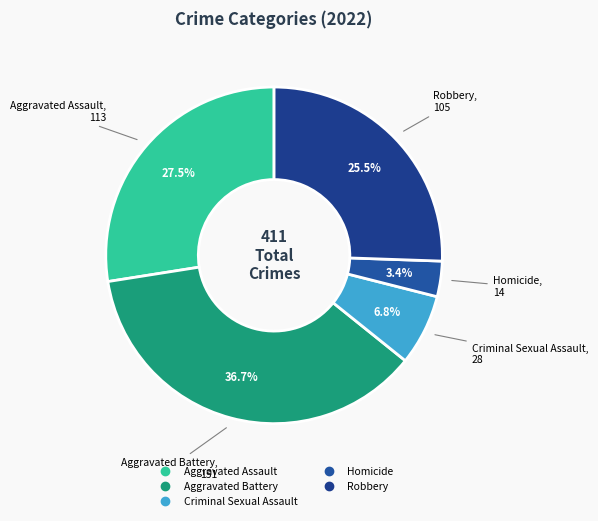

To the nearest percent, what percentage of the pie is Aggravated Battery?

37%